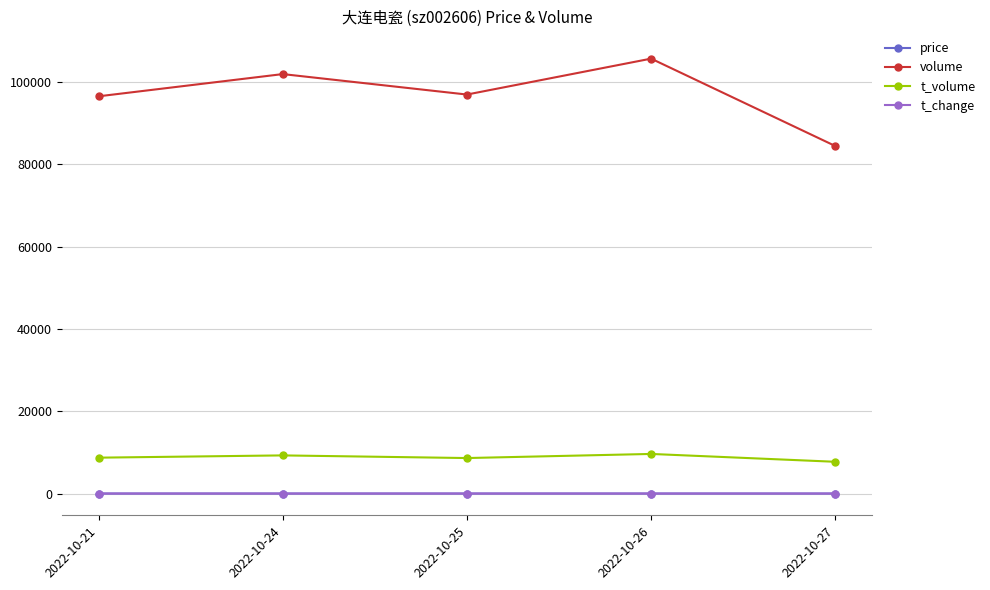

What is the approximate value of t_change at 2022-10-27?

2.0